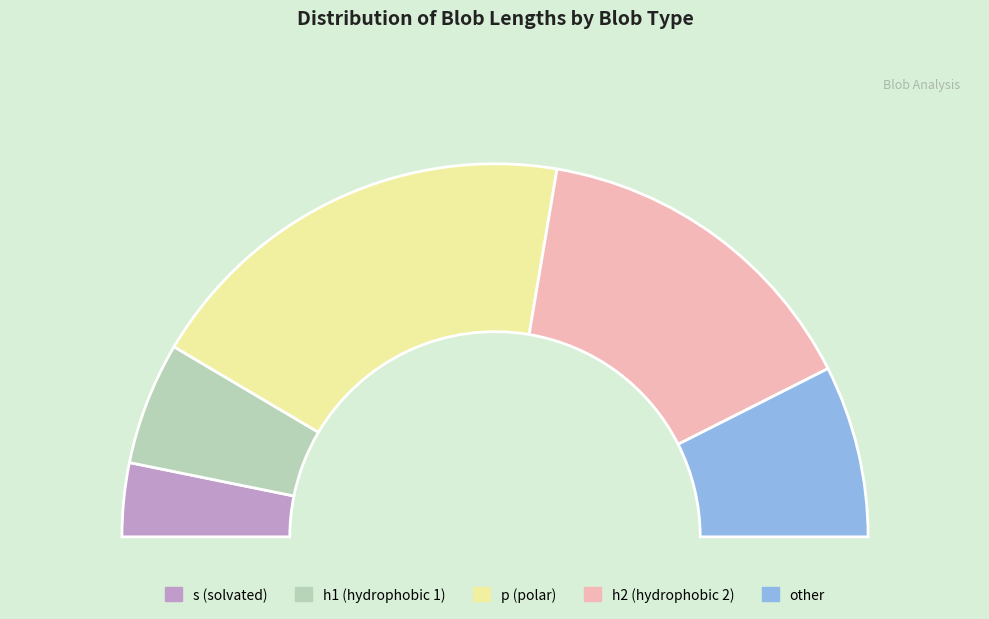

Is it true that p (Blob_Type=p, p1) is 26% of the pie?

False